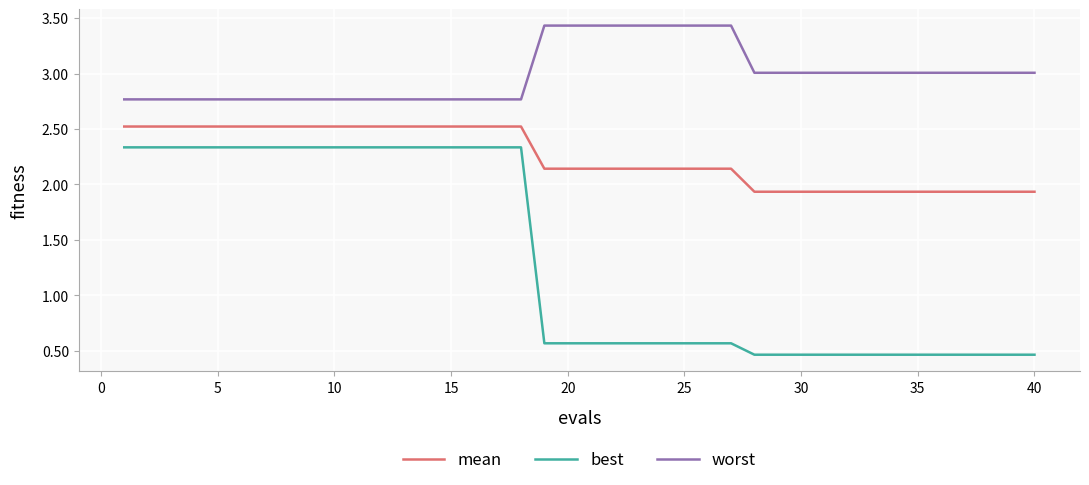

Which series has the largest total across all categories?

worst